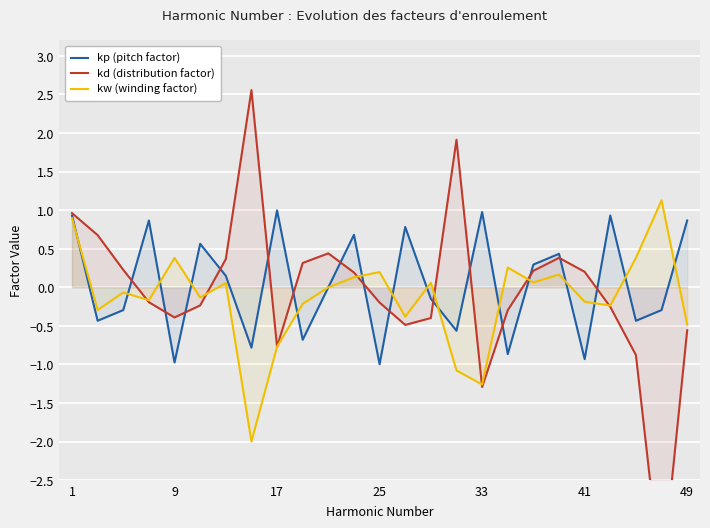

What is the minimum value for kw (winding factor)?

-2.0